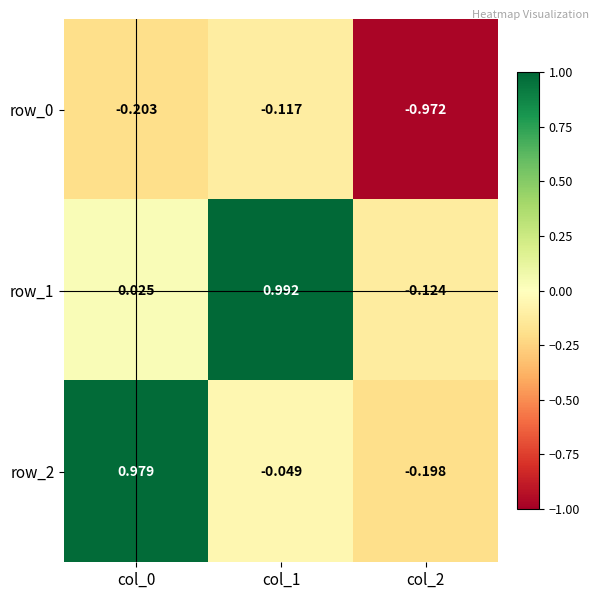

What is the sum of the row_2 values at col_2 and col_0?

0.8